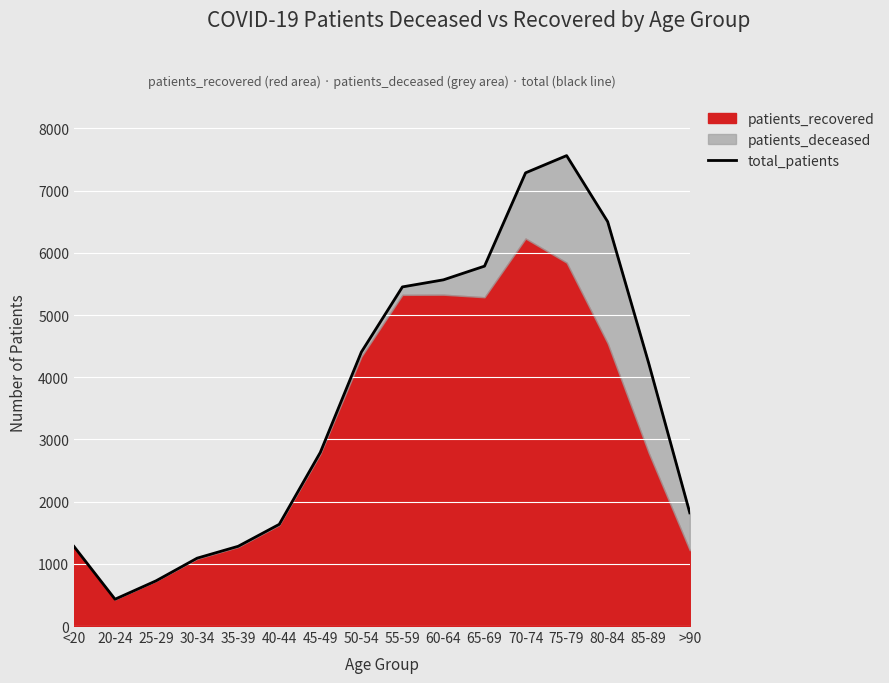

How many lines are shown in the chart?

1